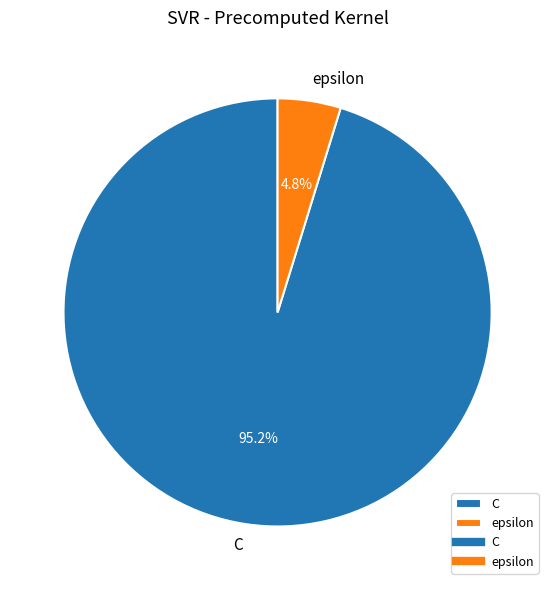

To the nearest percent, what is the difference between the largest and smallest slice percentages?

90%